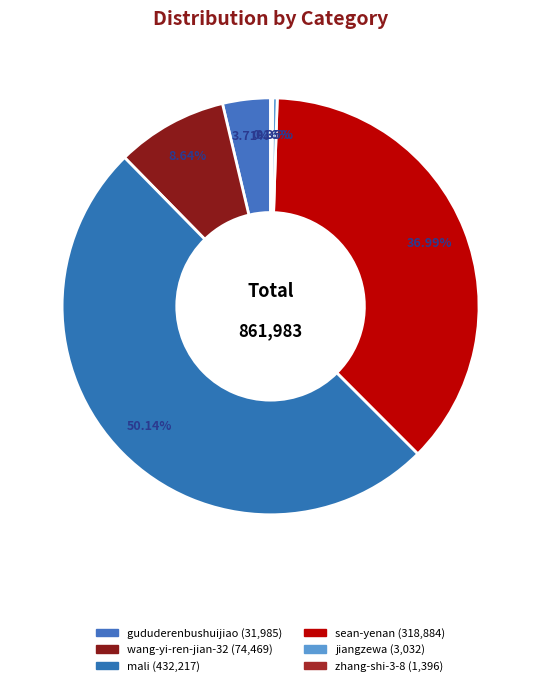

Does any single category account for the majority?

Yes